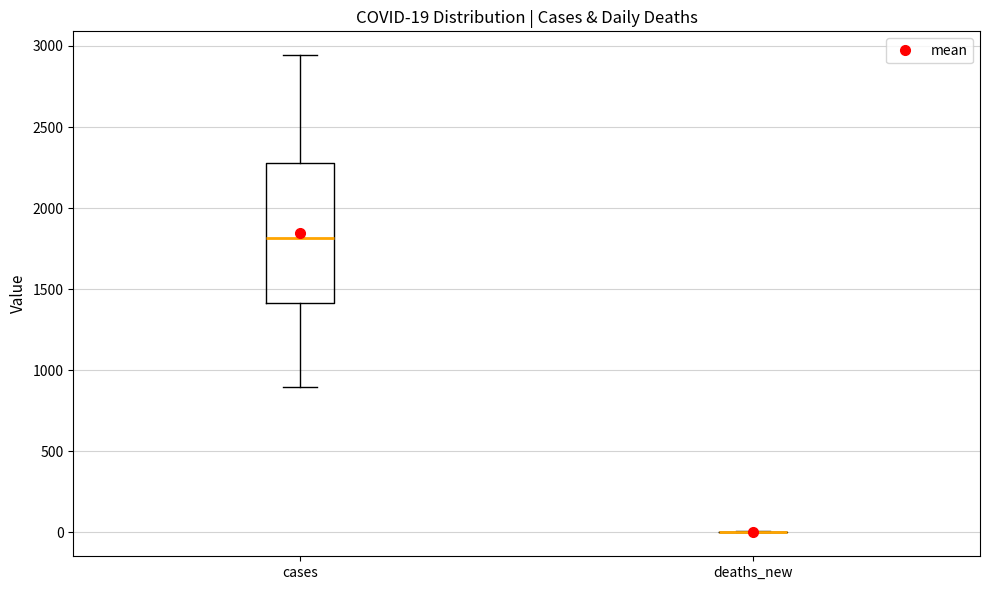

Which box is the tallest, from its lower edge to its upper edge?

cases